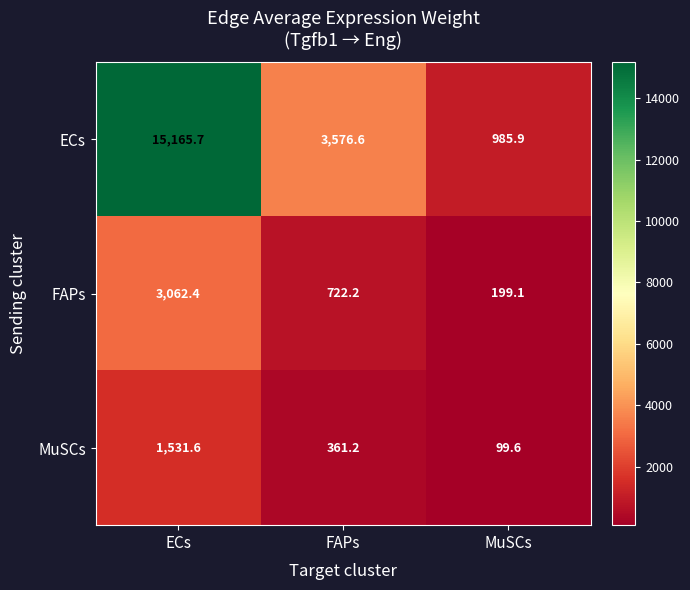

What is the sum of the MuSCs values at ECs and MuSCs?

1631.2